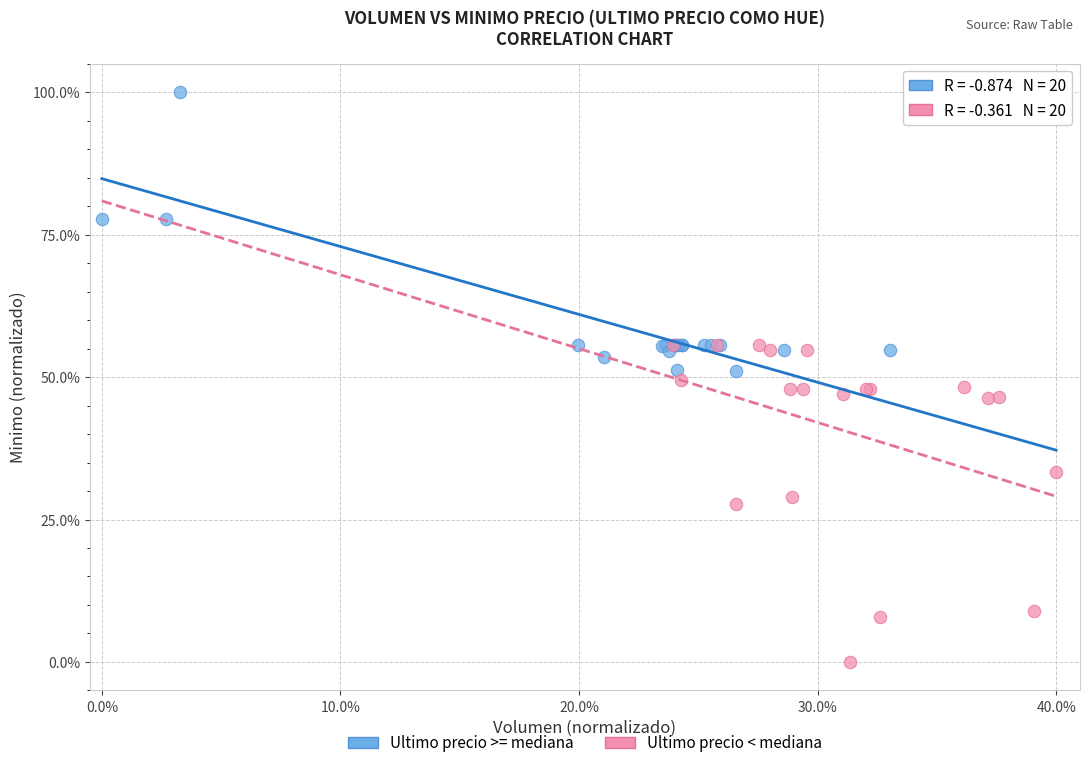

Which series reaches the minimum Y coordinate?

Ultimo precio < mediana